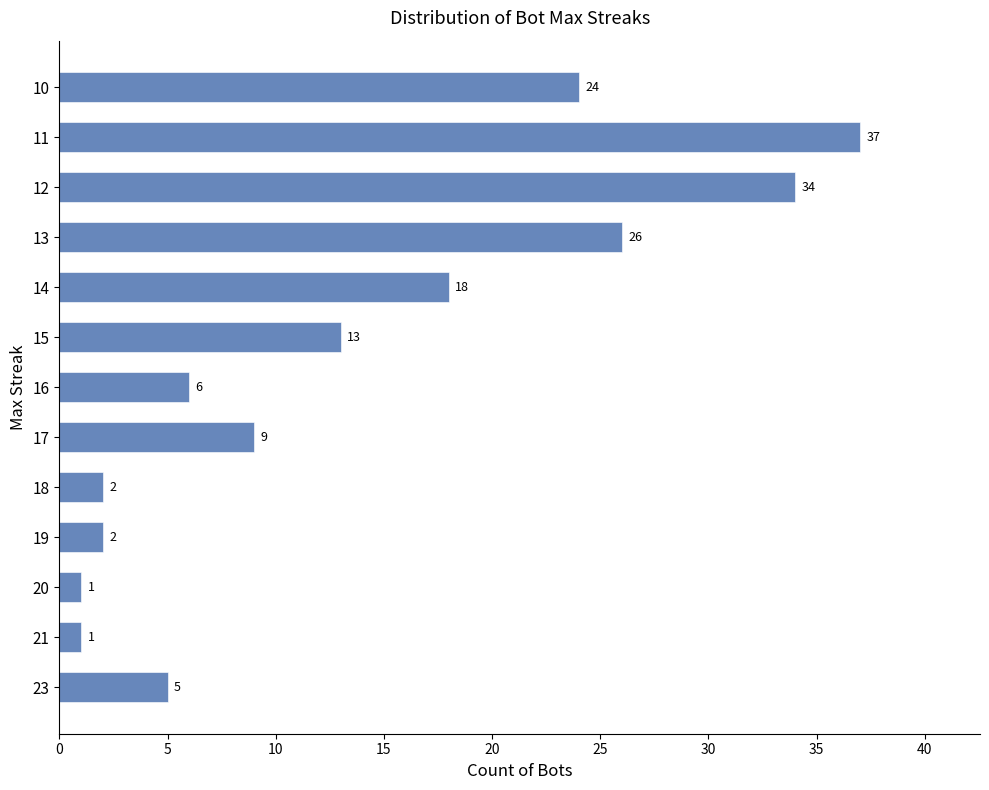

Is it true that the value at 10 is 48?

False